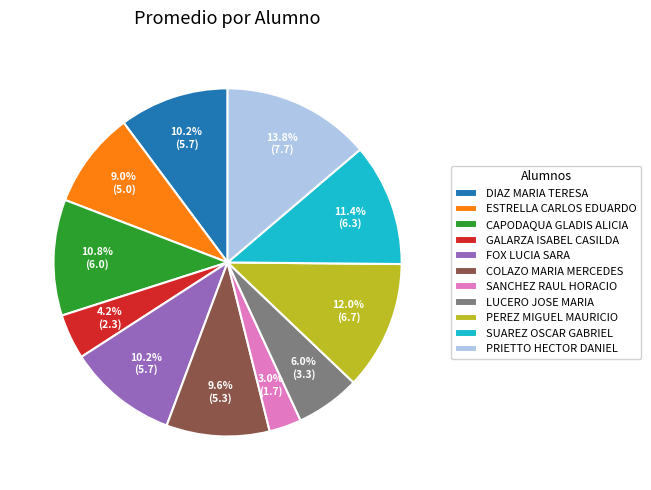

Is SUAREZ OSCAR GABRIEL the majority of the pie?

No